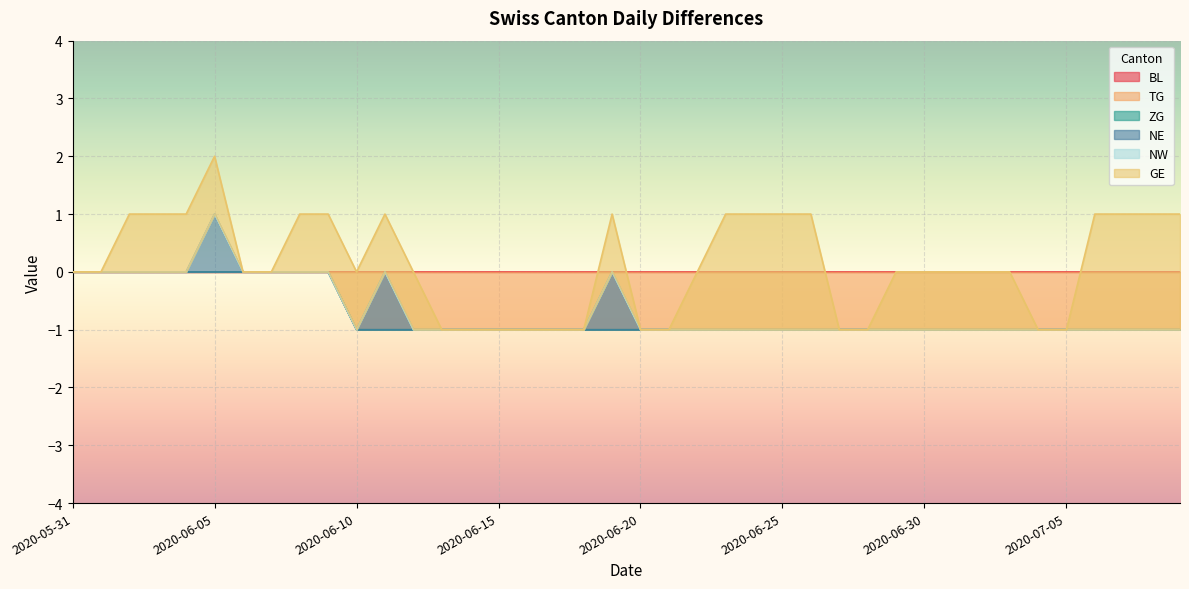

Is the value of TG at 2020-07-09 greater than the value of NW at 2020-06-07?

No